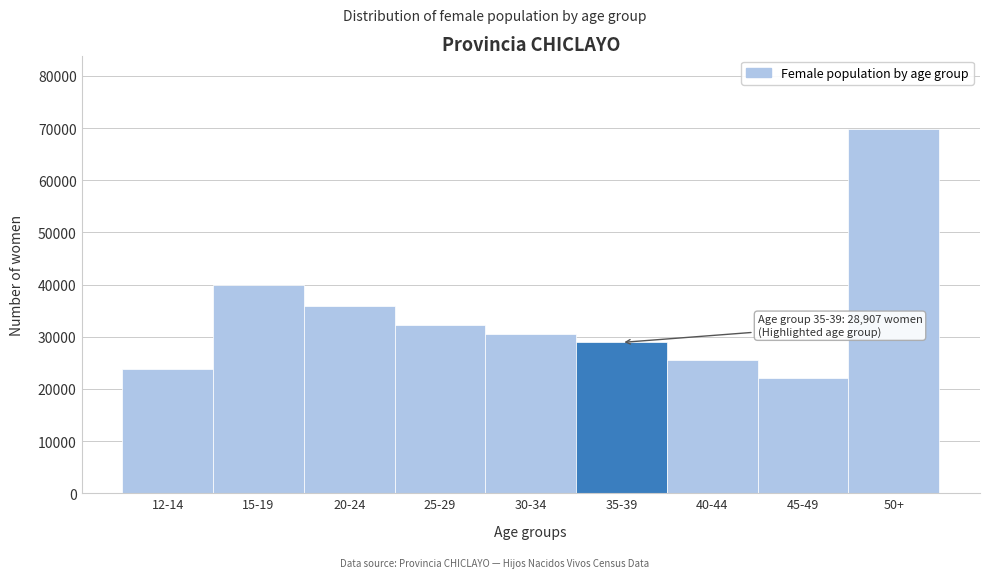

Reading left to right, transcribe all the data shown in this chart.

23808	39891	35937	32229	30601	28907	25630	22013	69923